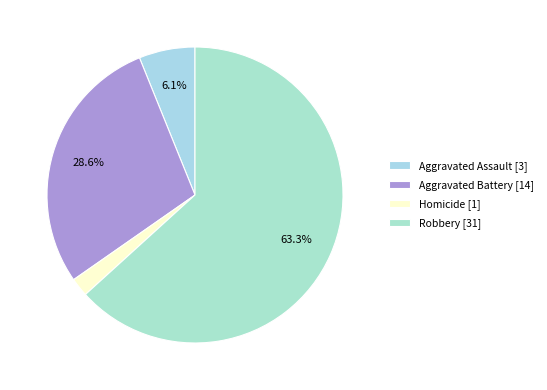

Count the number of slices in the pie.

4